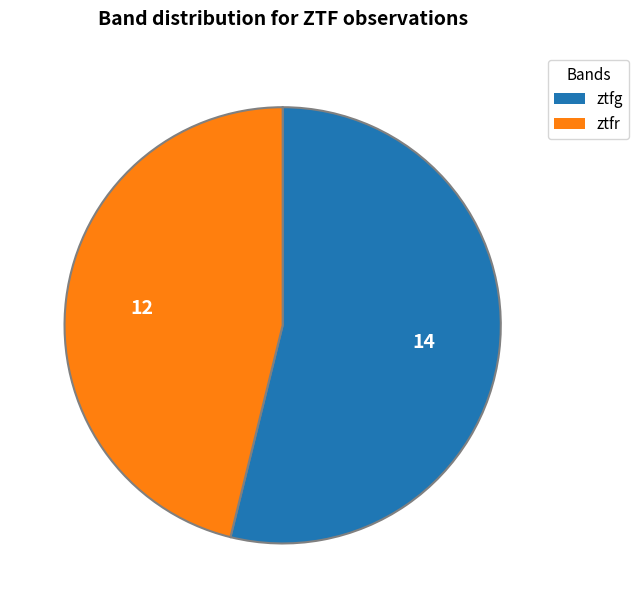

Do ztfr and ztfg together represent more than half of the pie?

Yes